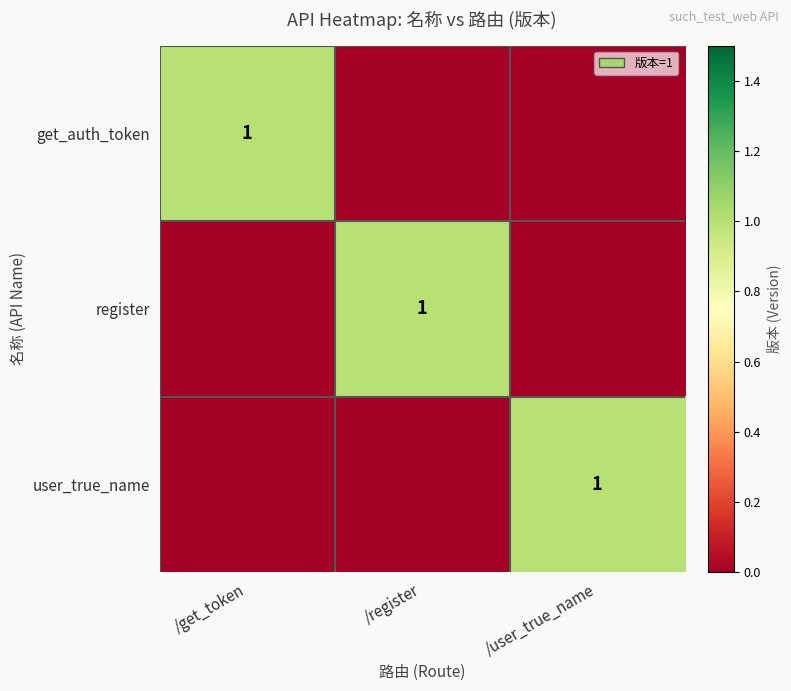

The value of register at /register is 2. True or false?

False